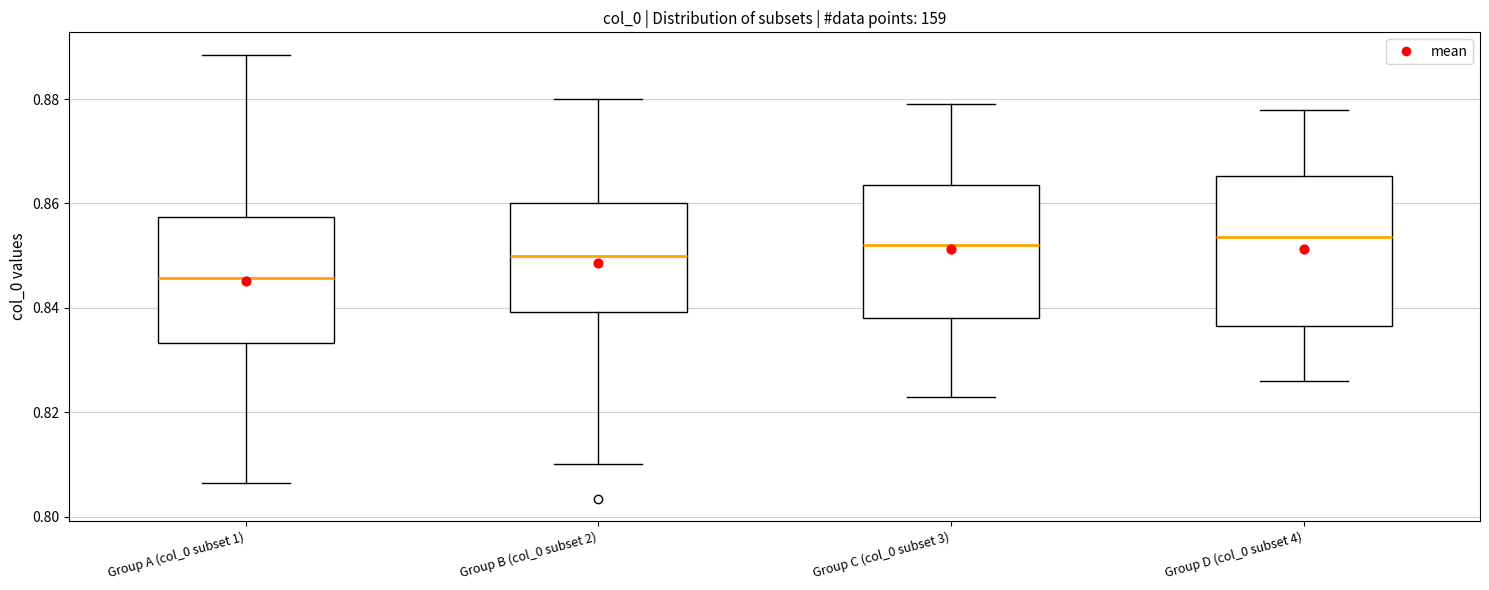

Reading left to right, read every box against the y-axis: the position of its median line, the range the box covers, and the ends of its whiskers. The values are not printed on the chart, so give them approximately, as read against the axis.

Group A (col_0 subset 1): median 0.846, box 0.834 to 0.858, whiskers 0.806 to 0.888
Group B (col_0 subset 2): median 0.850, box 0.840 to 0.860, whiskers 0.810 to 0.880
Group C (col_0 subset 3): median 0.852, box 0.838 to 0.864, whiskers 0.824 to 0.880
Group D (col_0 subset 4): median 0.854, box 0.836 to 0.866, whiskers 0.826 to 0.878